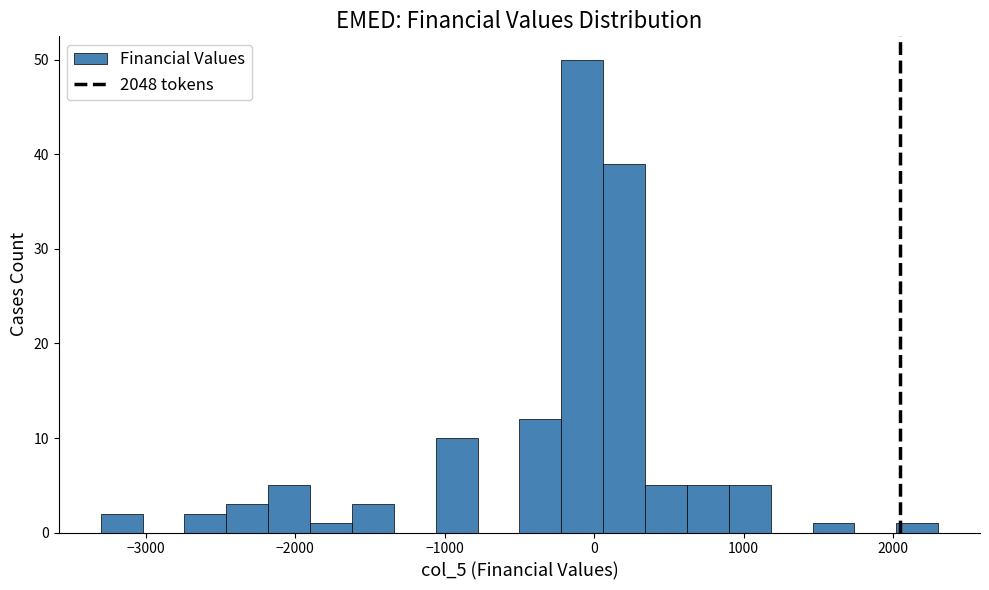

Read against the x-axis, roughly where is the centre of the tallest bar?

-100